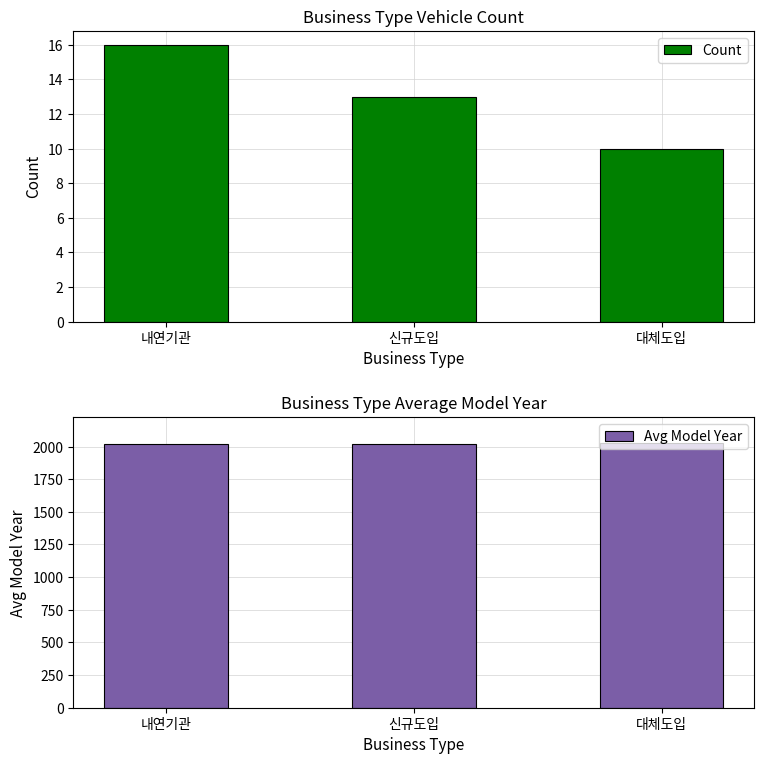

Are the bars horizontal?

No